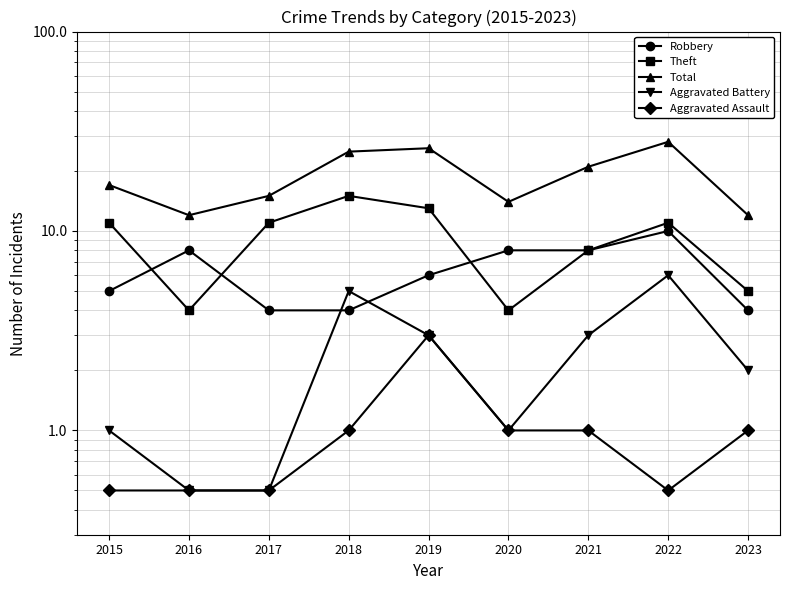

True or false: Total has a value of 26.8 at 2017.

False